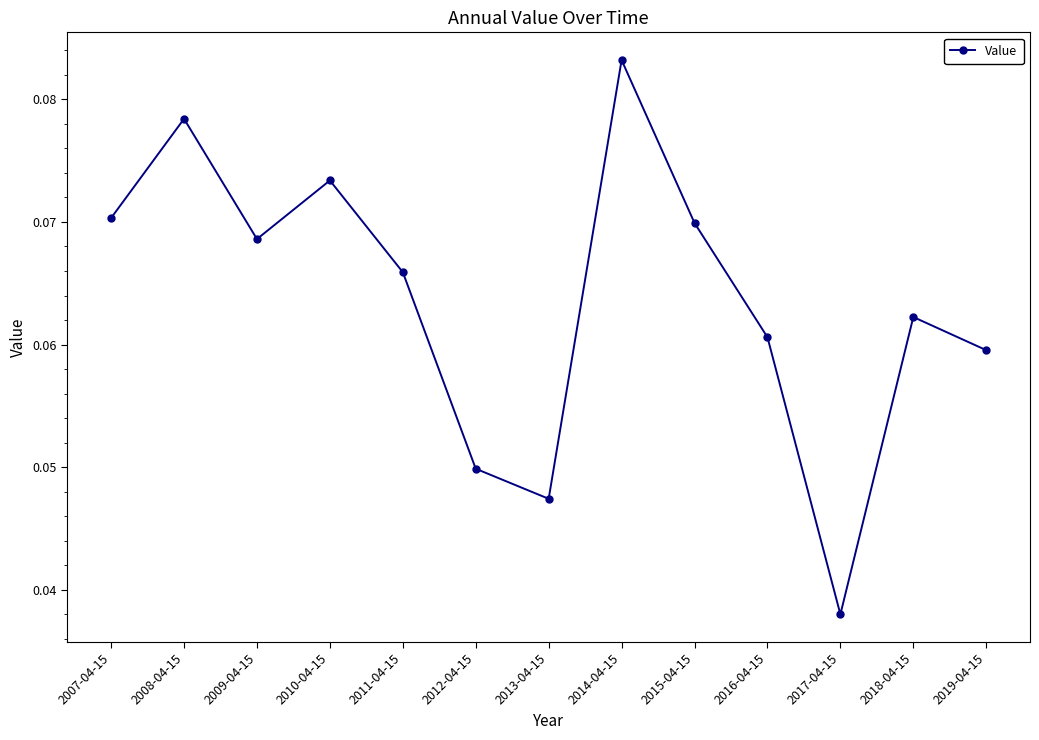

How many categories are shown in the chart?

13